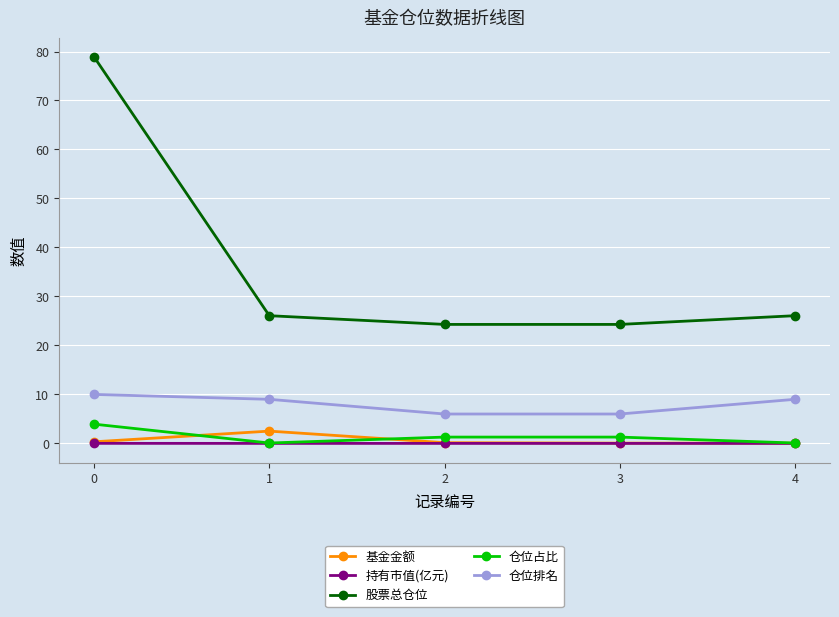

Which series has the widest spread of values?

股票总仓位